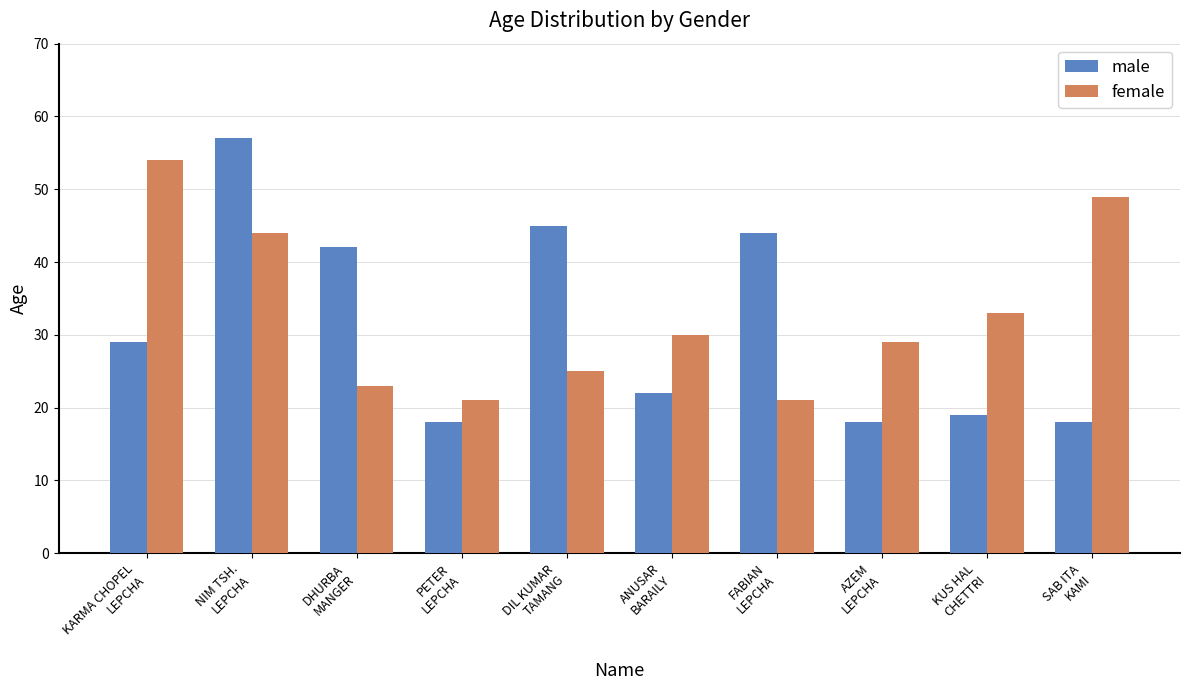

True or false: female has a value of 57 at KUS HAL
CHETTRI.

False